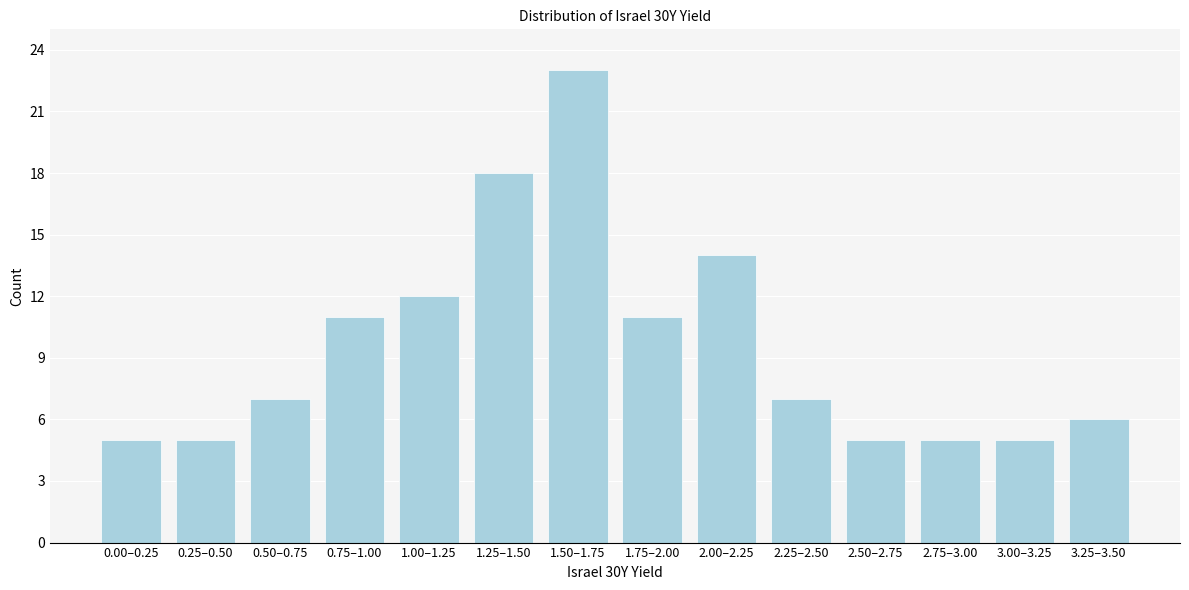

Reading left to right, what are all the values shown in this chart?

5	5	7	11	12	18	23	11	14	7	5	5	5	6